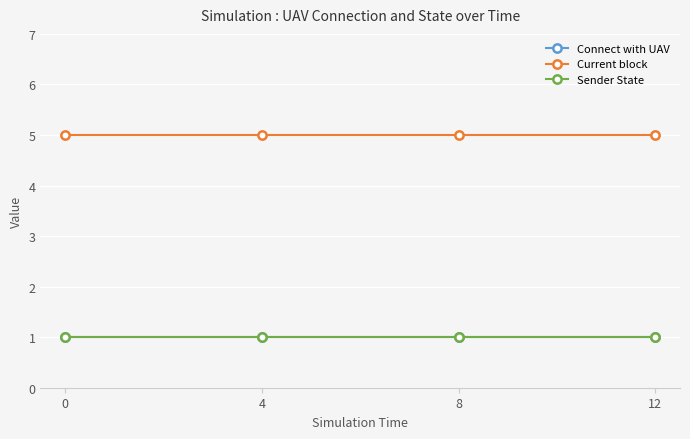

What is the average value of the Connect with UAV series?

1